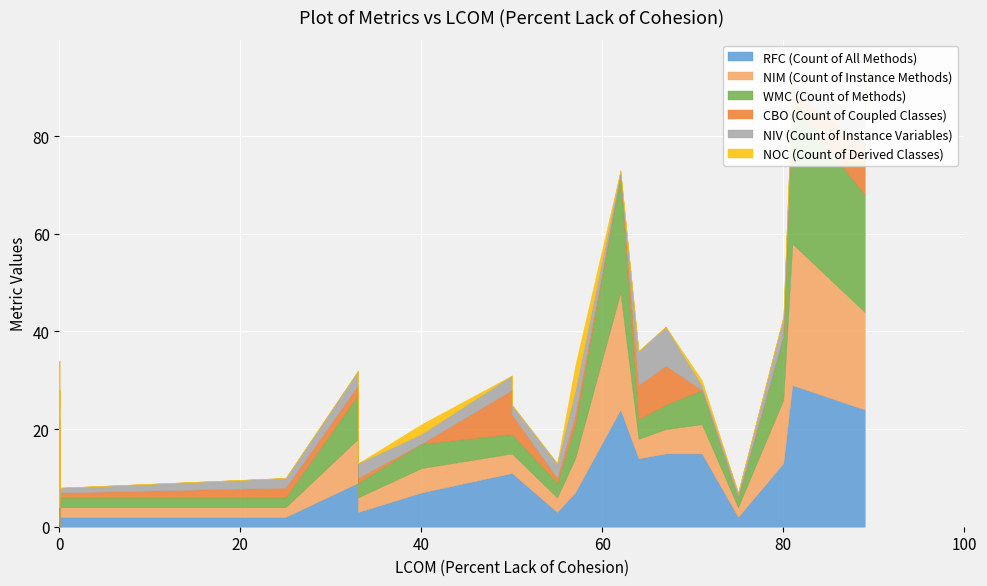

Is the value of NIV (Count of Instance Variables) at 29 greater than the value of NIM (Count of Instance Methods) at 25?

Yes